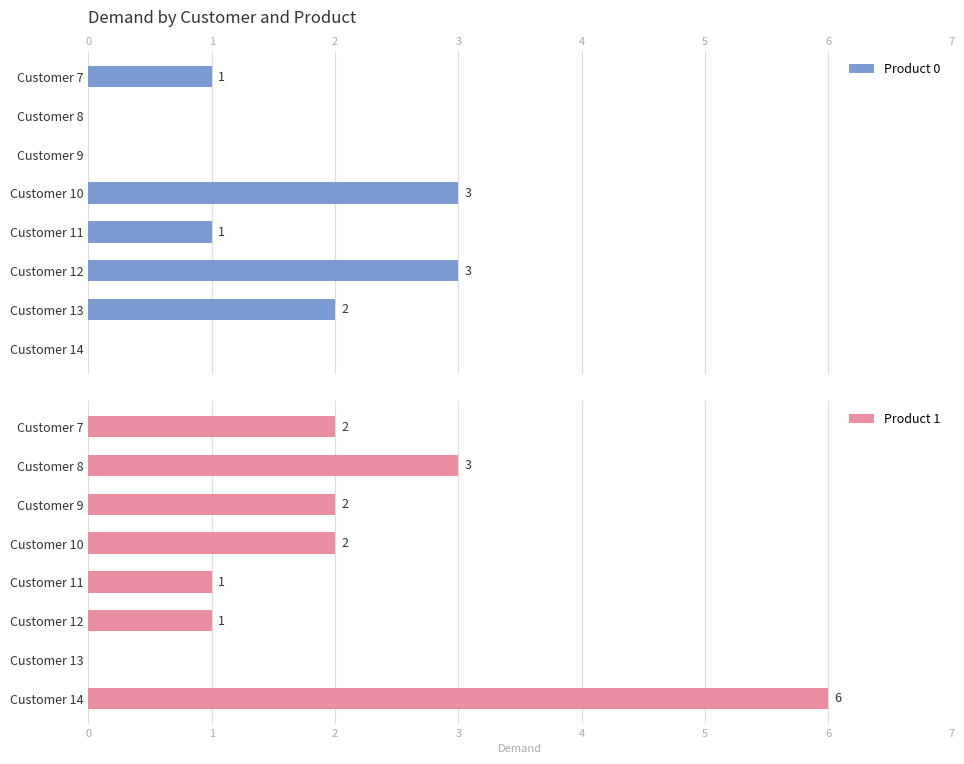

The Product 0 series shows 4 at Customer 12. True or false?

False